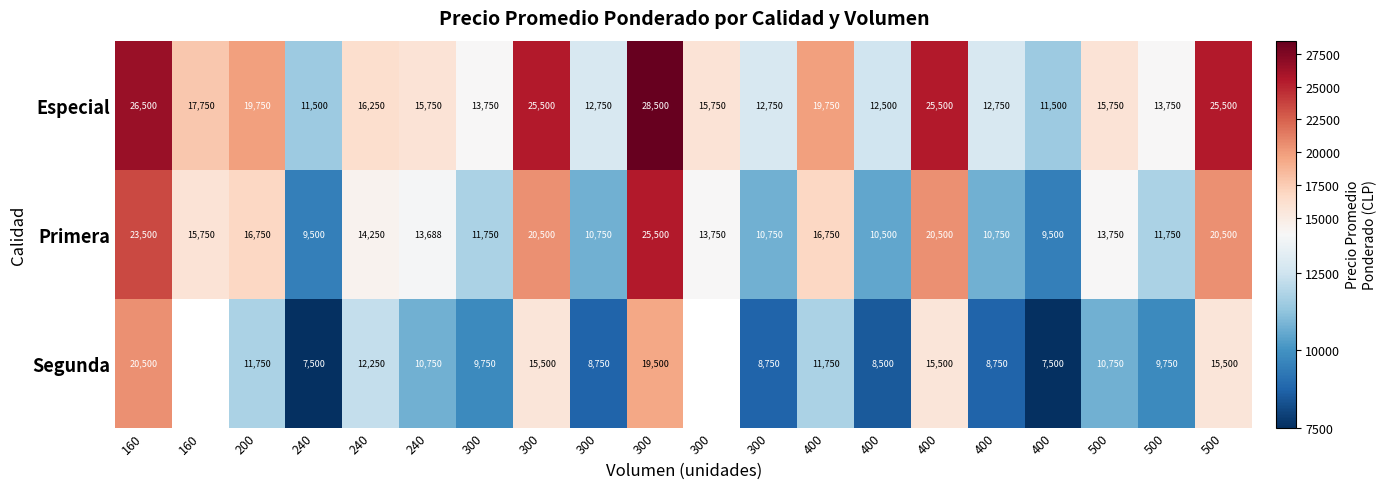

How many values in the Especial series are below 15750?

8